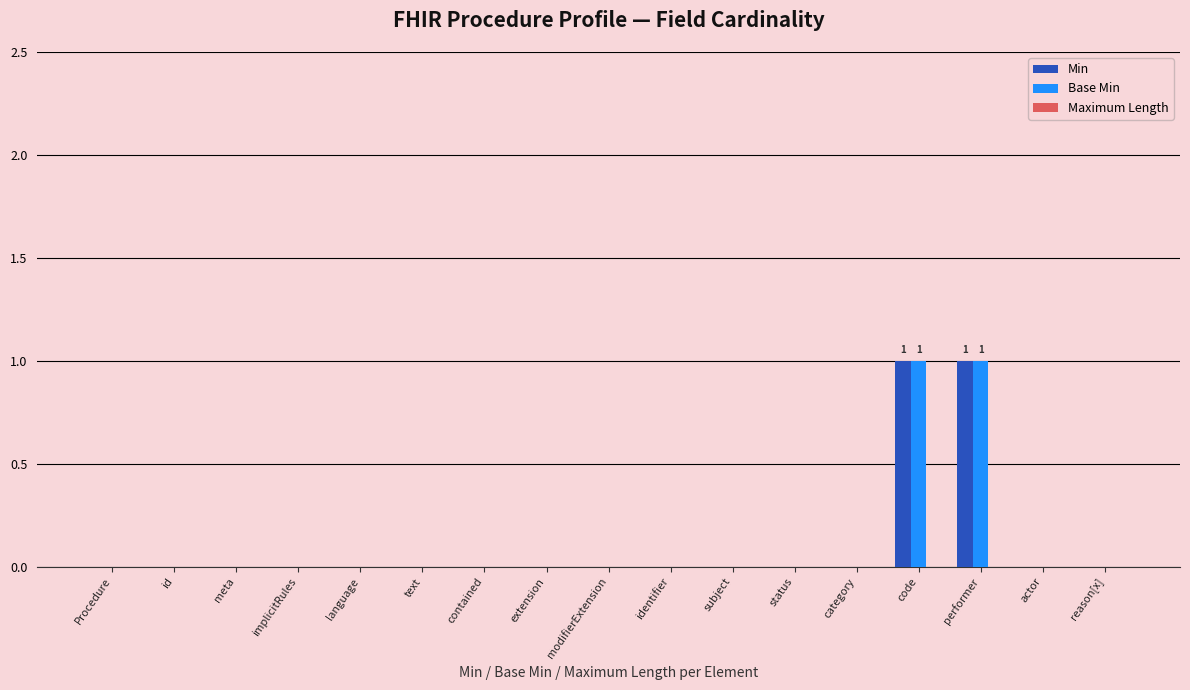

The Min series shows 0 at implicitRules. True or false?

True